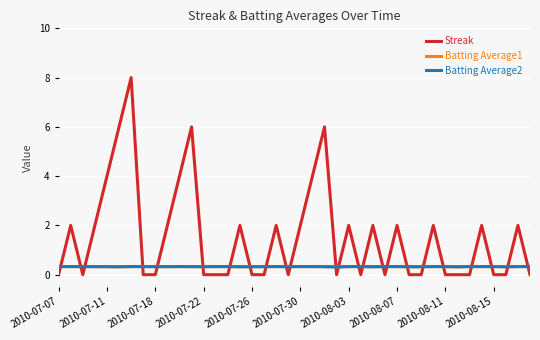

True or false: Streak has more than 2 points higher than both neighbors.

True